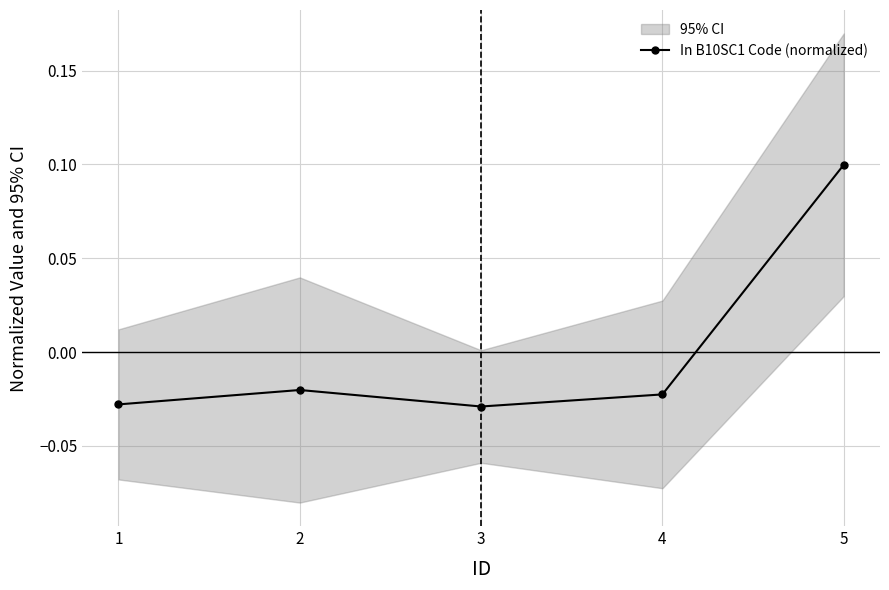

The value at 5 is 0.1. True or false?

True